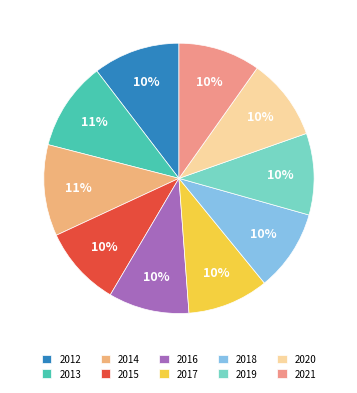

What portion of the pie excludes 2021?

90.2%